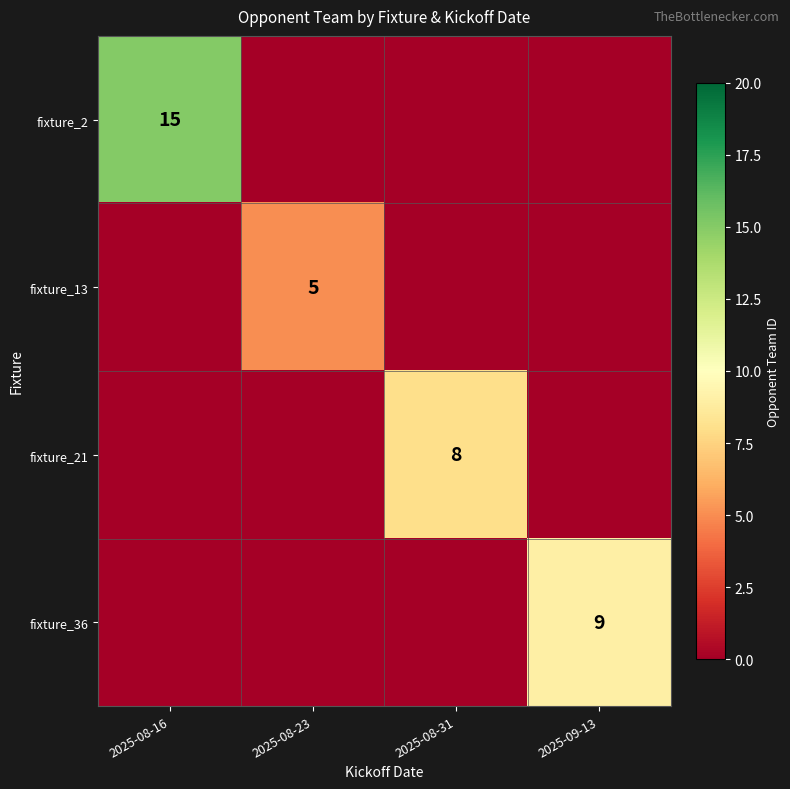

How many categories are shown in the chart?

4